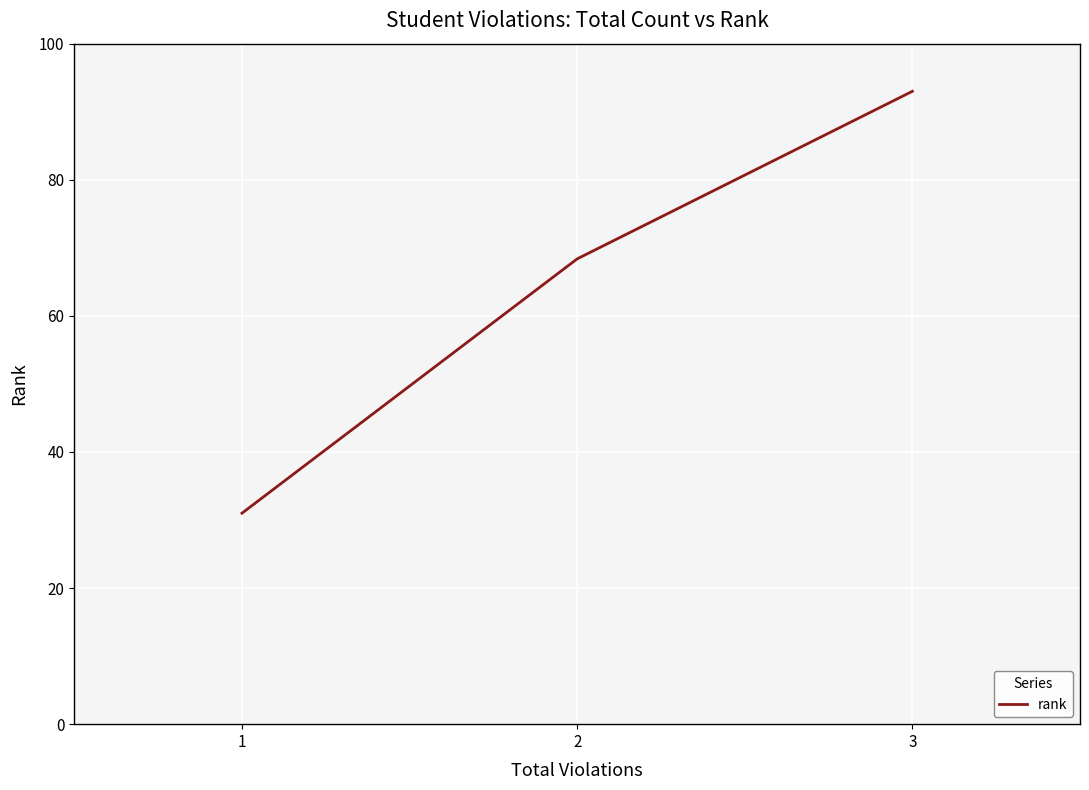

True or false: the data shows 145.4 at 3.

False